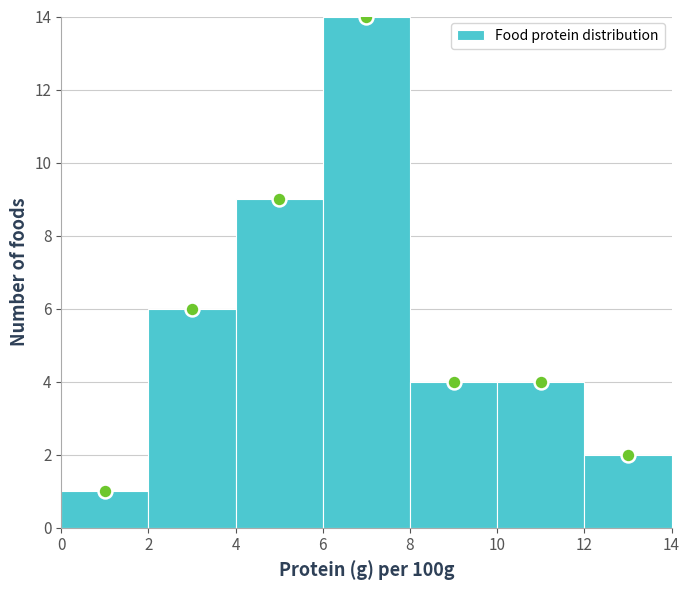

Reading left to right, transcribe this chart: for each bar, give the range it covers on the x-axis and its height. The values are not printed on the chart, so give them approximately, as read against the axis.

0 to 2: 1
2 to 4: 6
4 to 6: 9
6 to 8: 14
8 to 10: 4
10 to 12: 4
12 to 14: 2